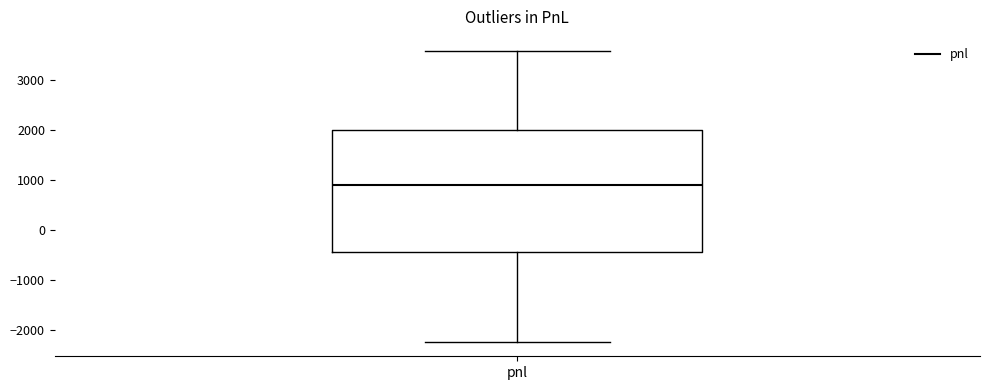

Read this box plot against the y-axis: the position of the median line, the range covered by the box, and the ends of both whiskers. The values are not printed on the chart, so give them approximately, as read against the axis.

median 900, box -400 to 2000, whiskers -2200 to 3600